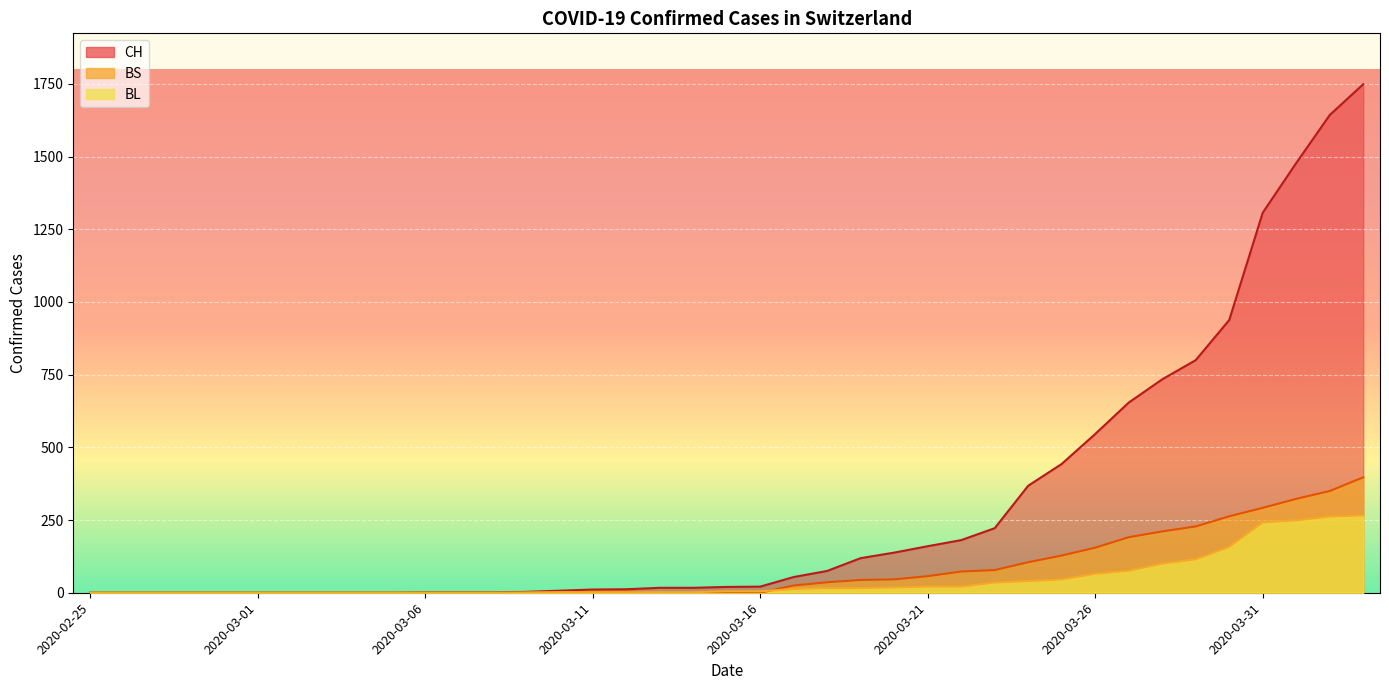

How many values in the BL series exceed 5?

18